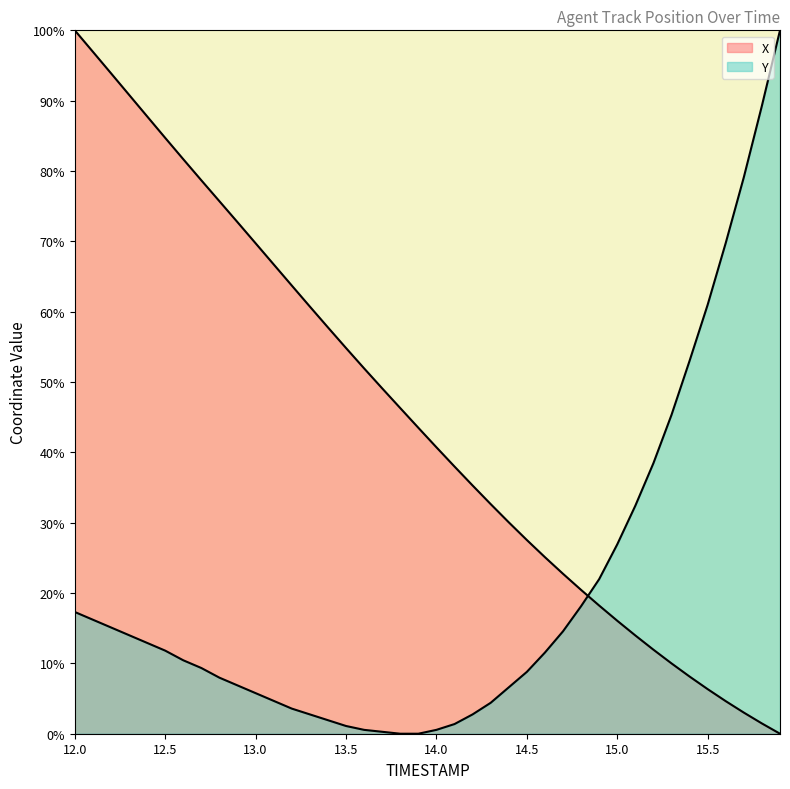

Rank the series by their average value, from lowest to highest.

Y, X